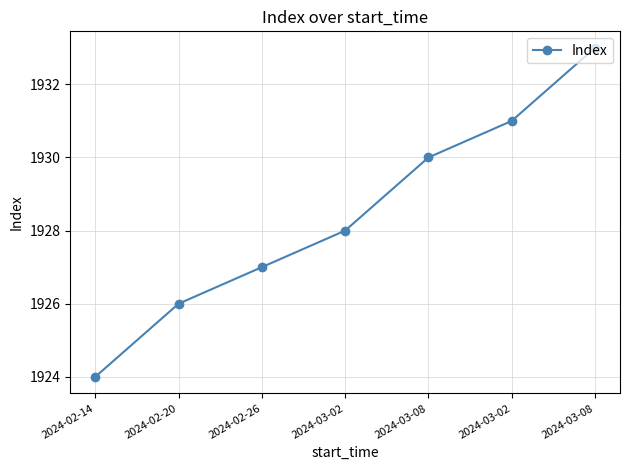

What is the difference between the maximum and minimum values?

9